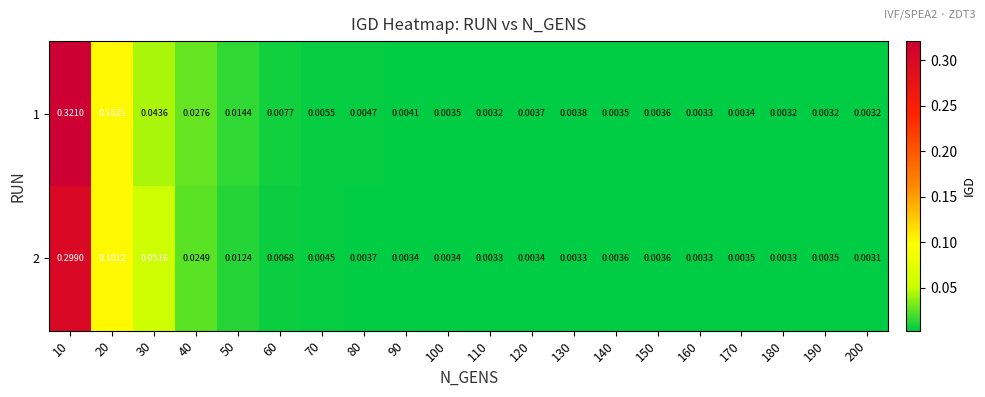

Which series has the widest spread of values?

1